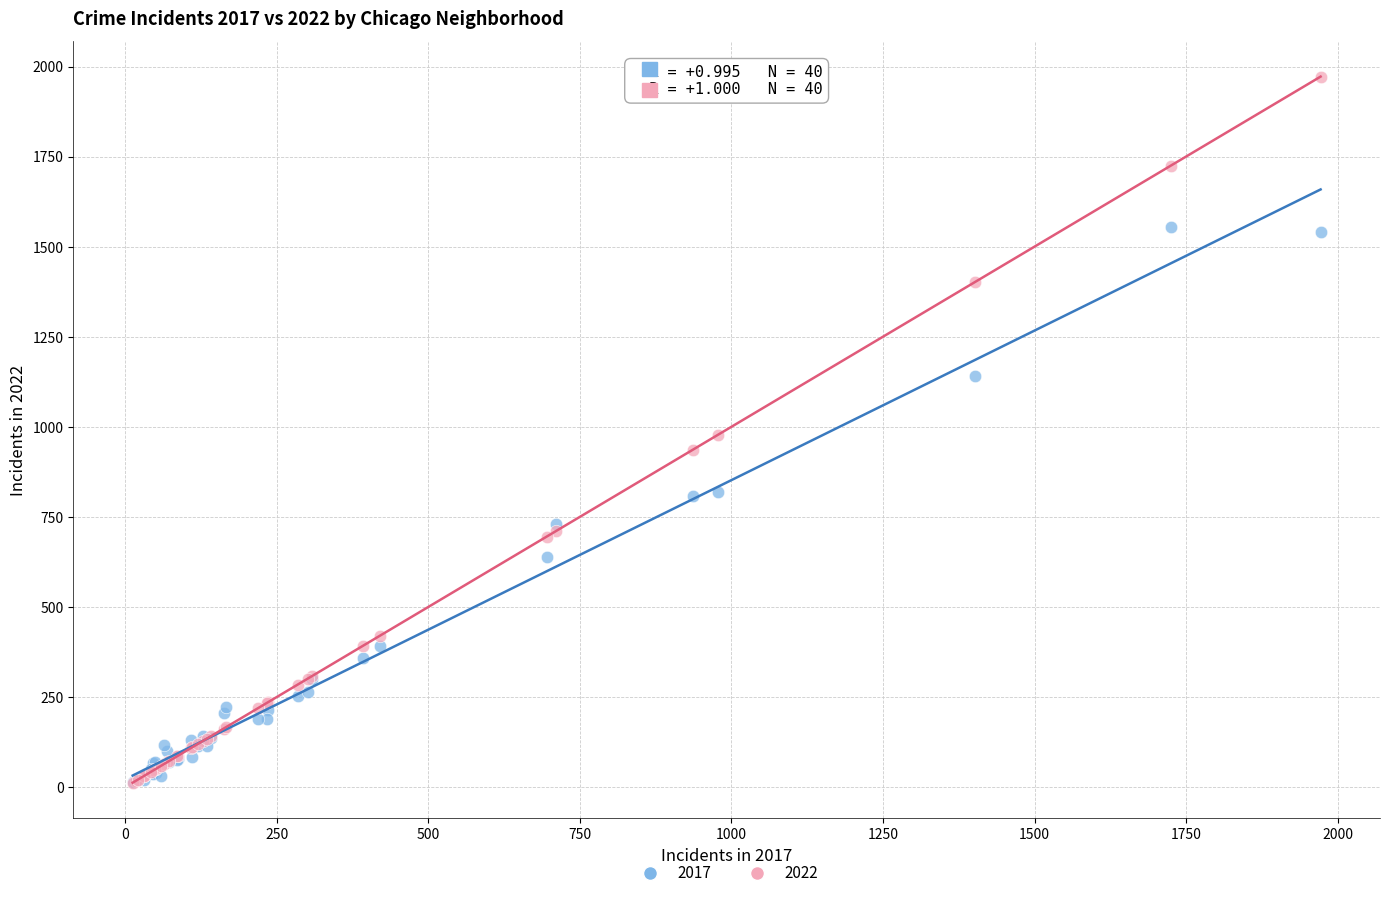

Which series contains the highest Y value?

2022